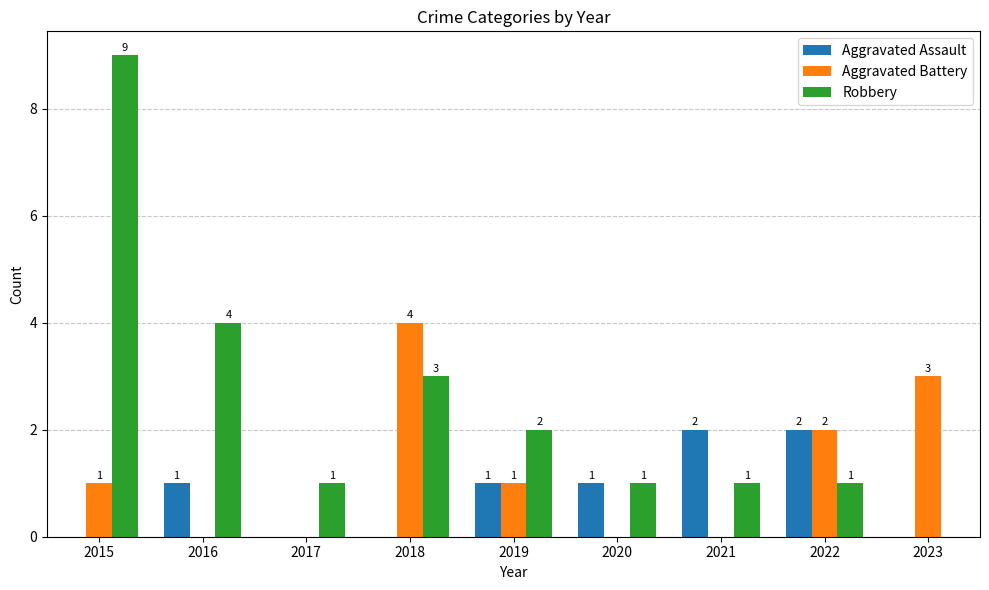

At which category does the chart reach its peak across all series?

2015